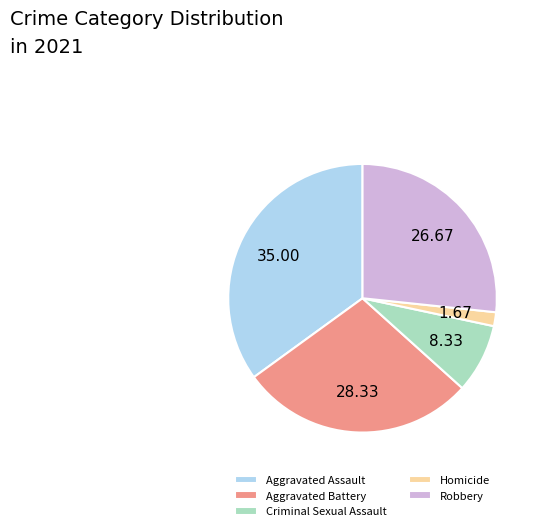

Between Criminal Sexual Assault and Aggravated Assault, which is larger?

Aggravated Assault